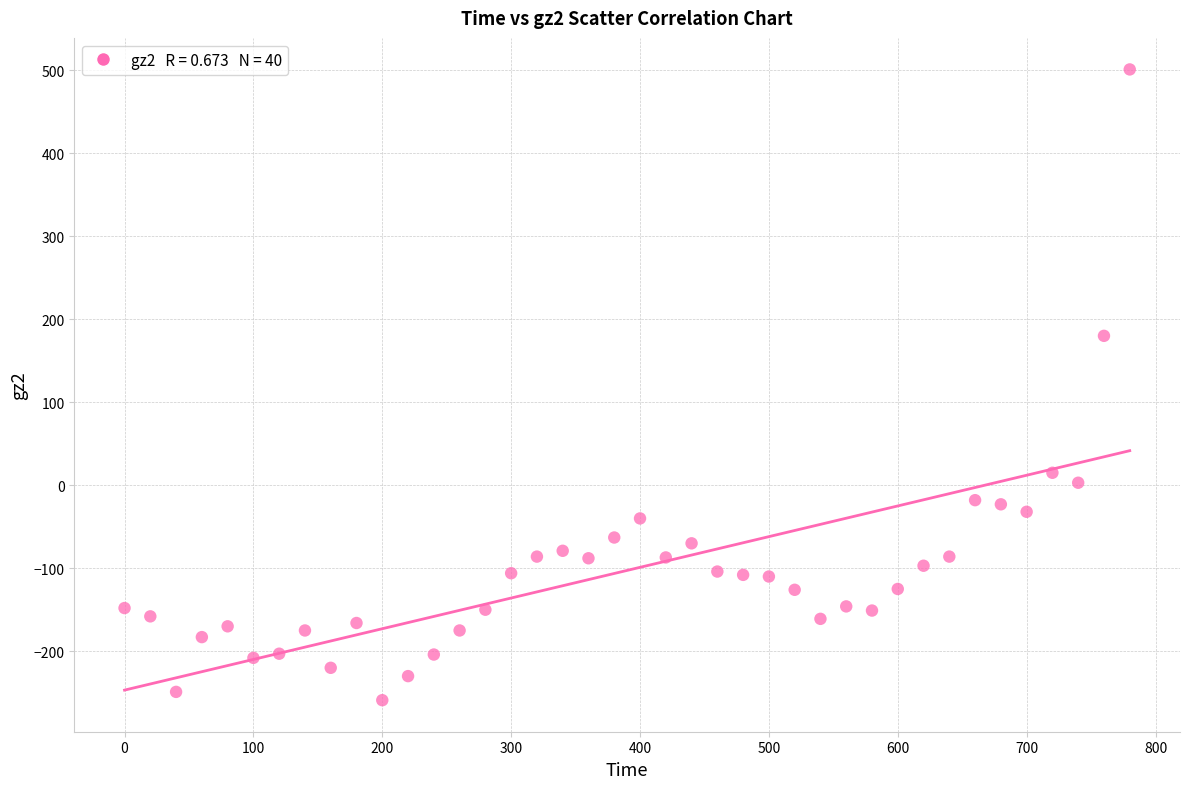

What Y value in the scatter plot is closest to 121?

180